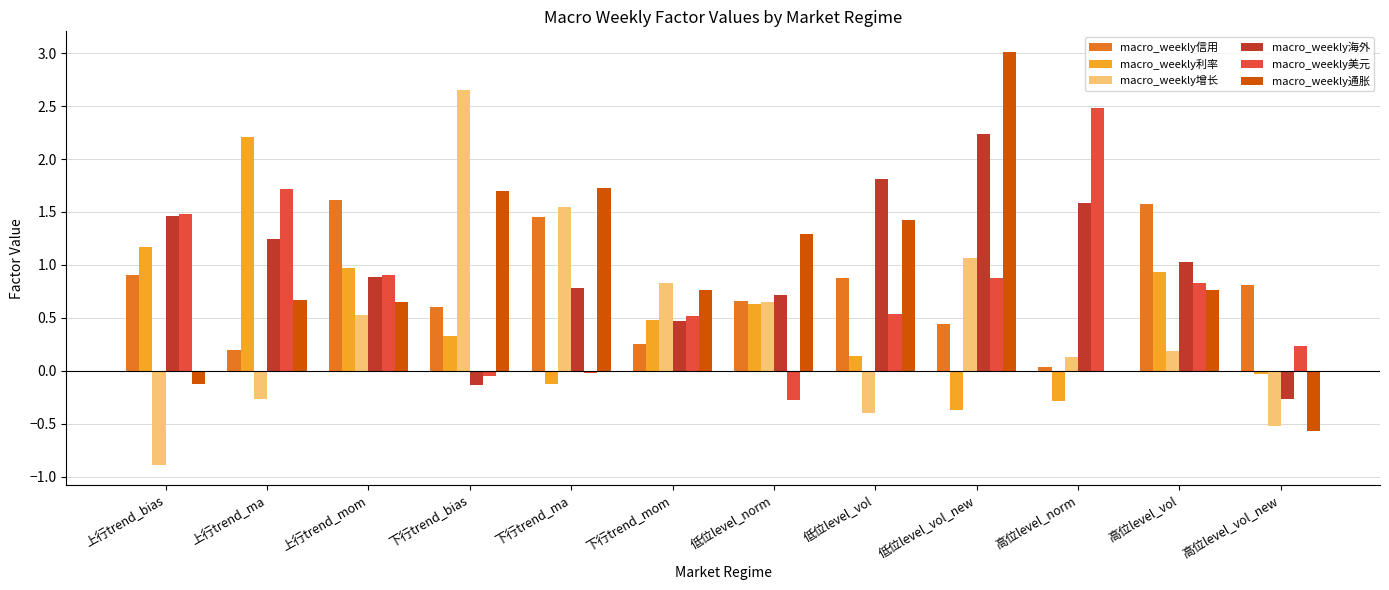

The value of macro_weekly信用 at 低位level_vol is 0.9. True or false?

True